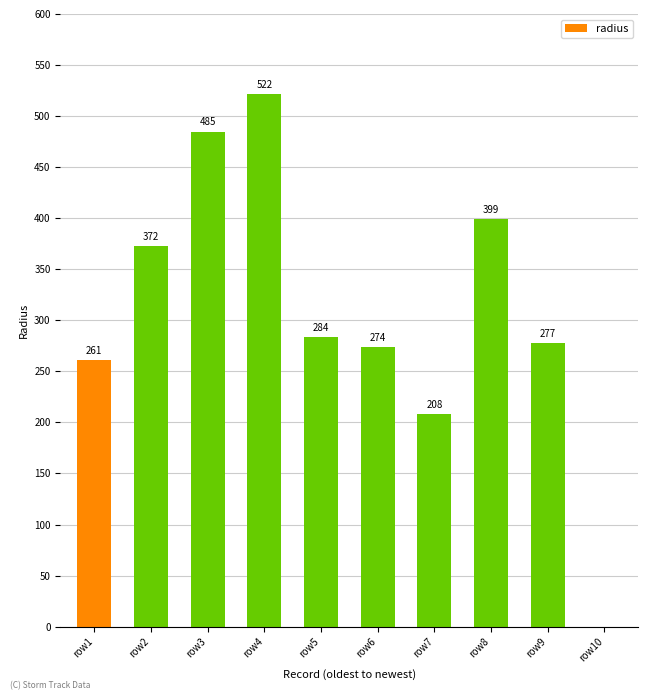

Which has a higher value, row9 or row4?

row4